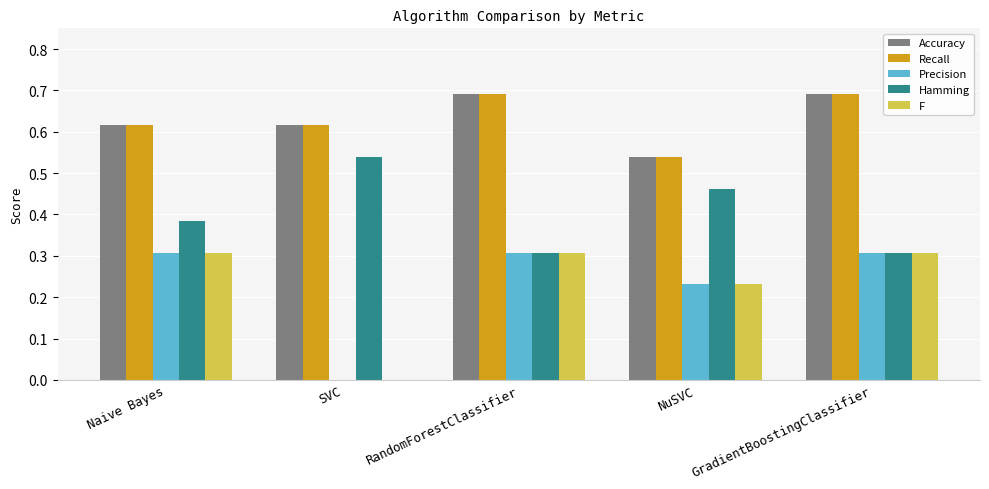

What is the difference between the F values at NuSVC and GradientBoostingClassifier?

0.1